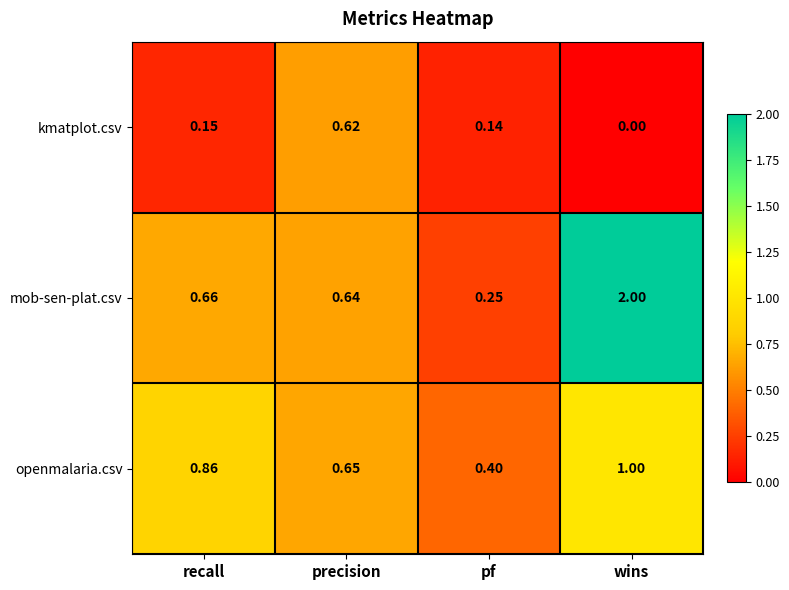

At how many categories does at least one series exceed 0?

4